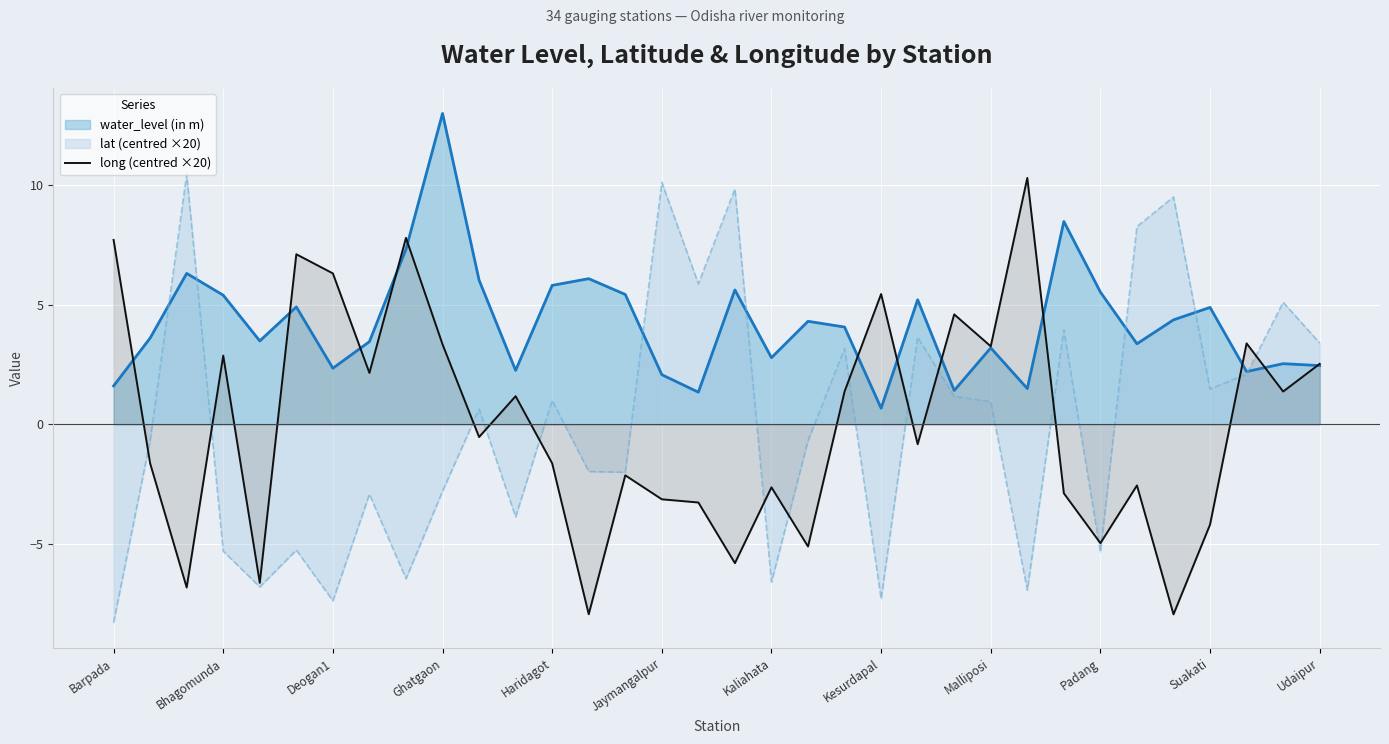

At which category is the sum across all series the highest?

Ghatgaon